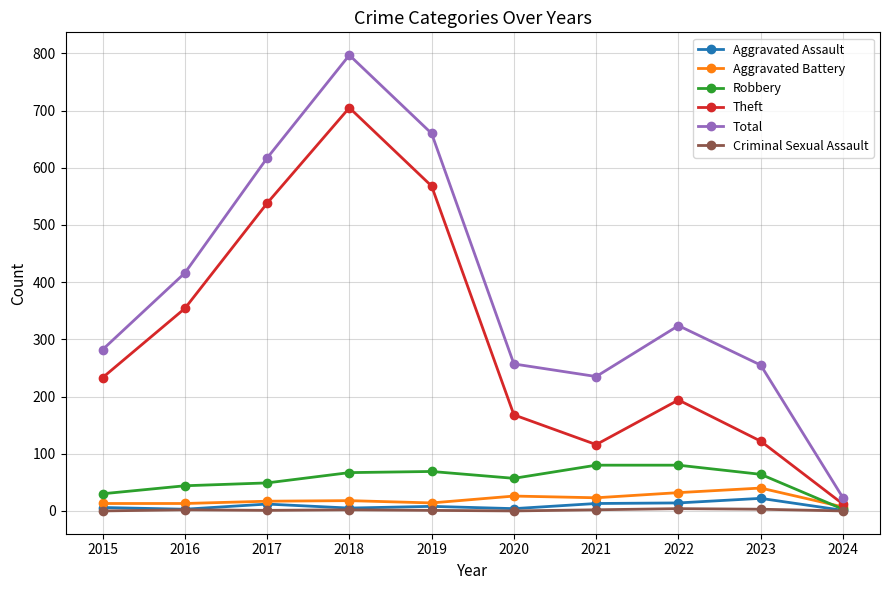

How many lines are shown in the chart?

6